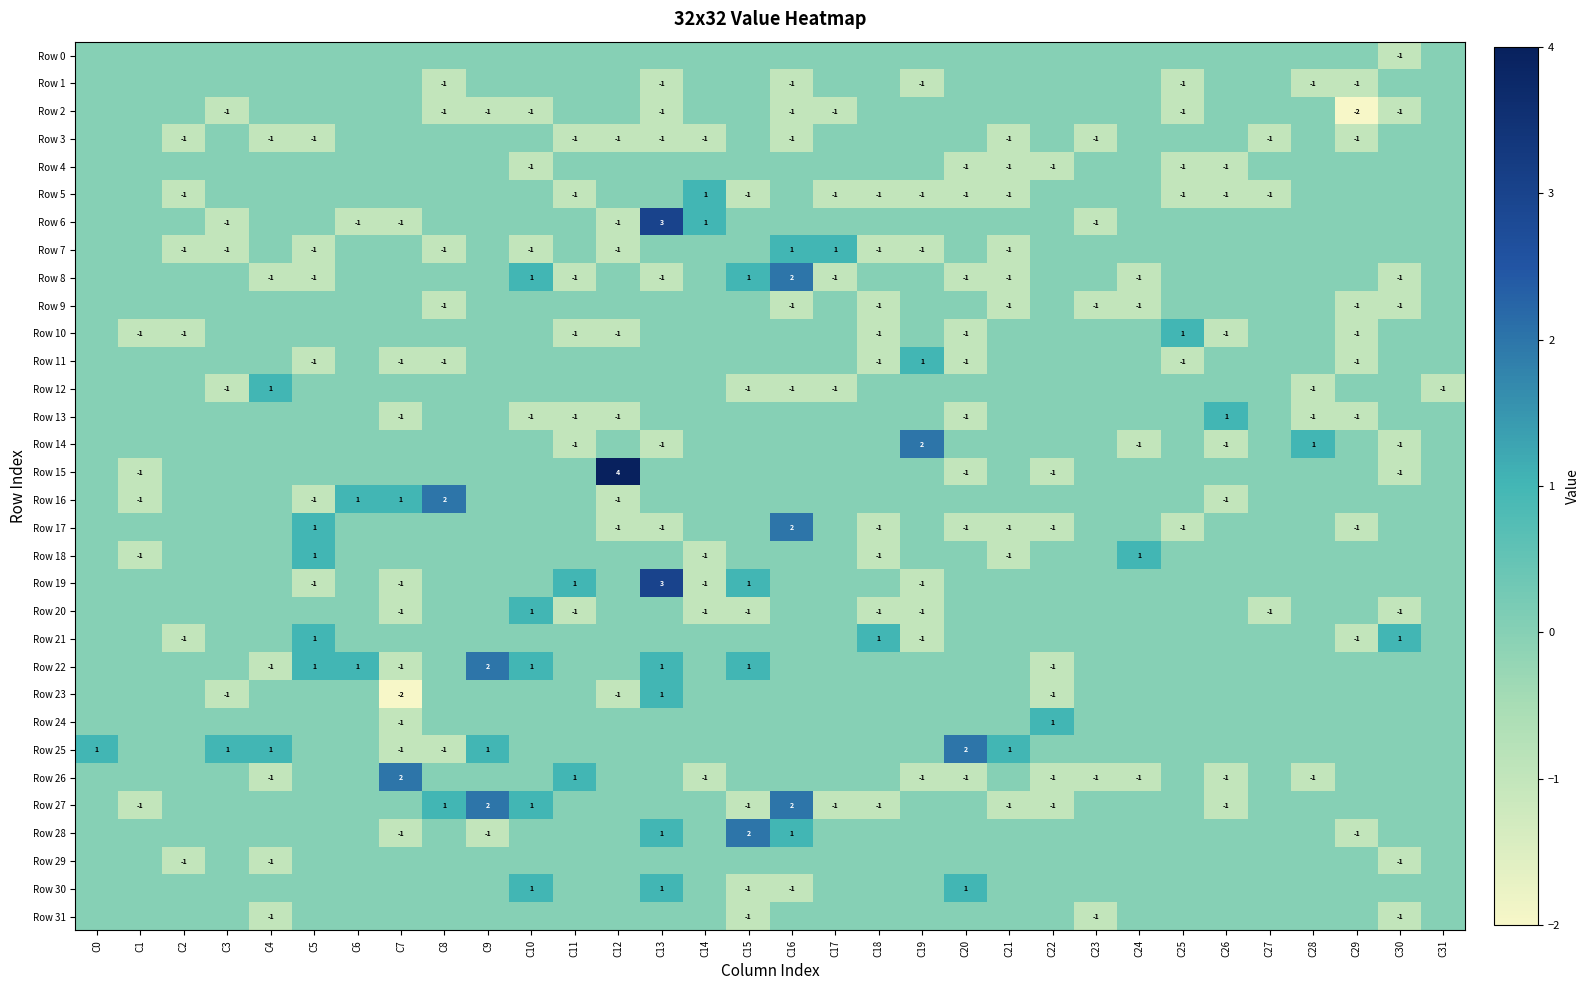

Between C3 and C6, which is larger?

C3